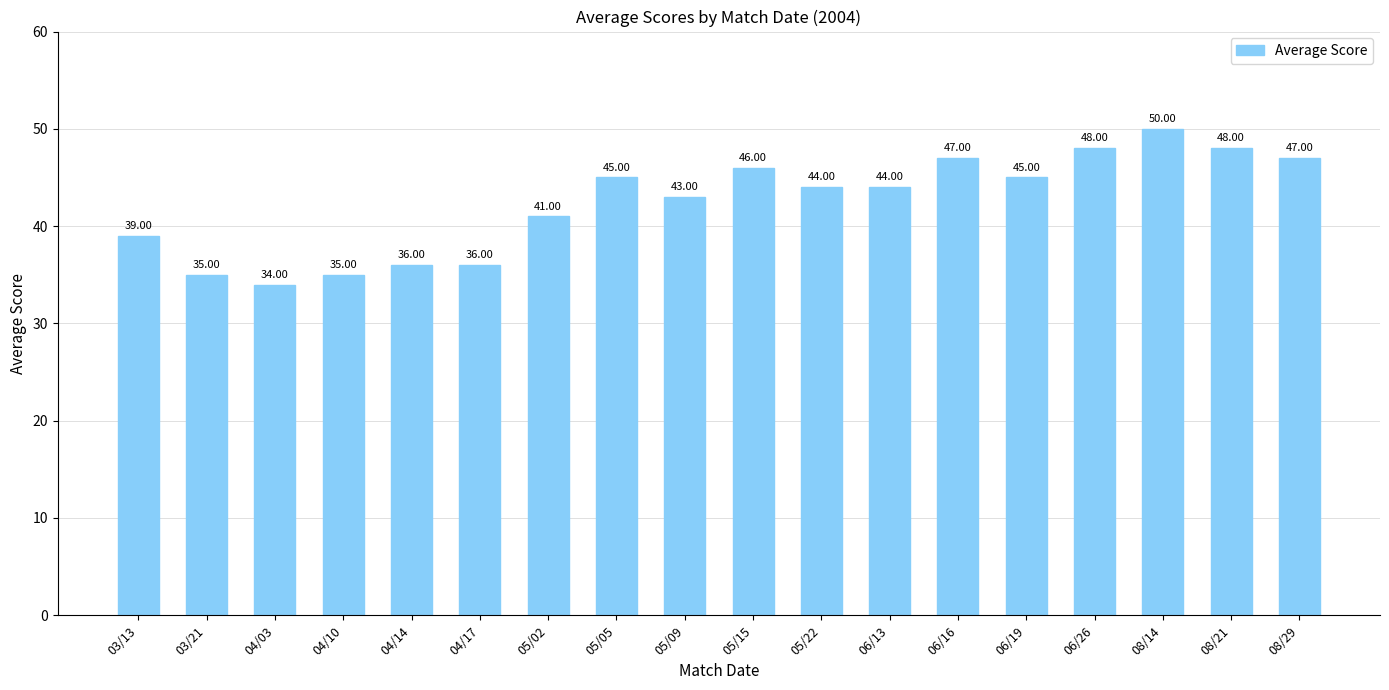

Reading left to right, transcribe all the data shown in this chart.

03/13=39	03/21=35	04/03=34	04/10=35	04/14=36	04/17=36	05/02=41	05/05=45	05/09=43	05/15=46	05/22=44	06/13=44	06/16=47	06/19=45	06/26=48	08/14=50	08/21=48	08/29=47